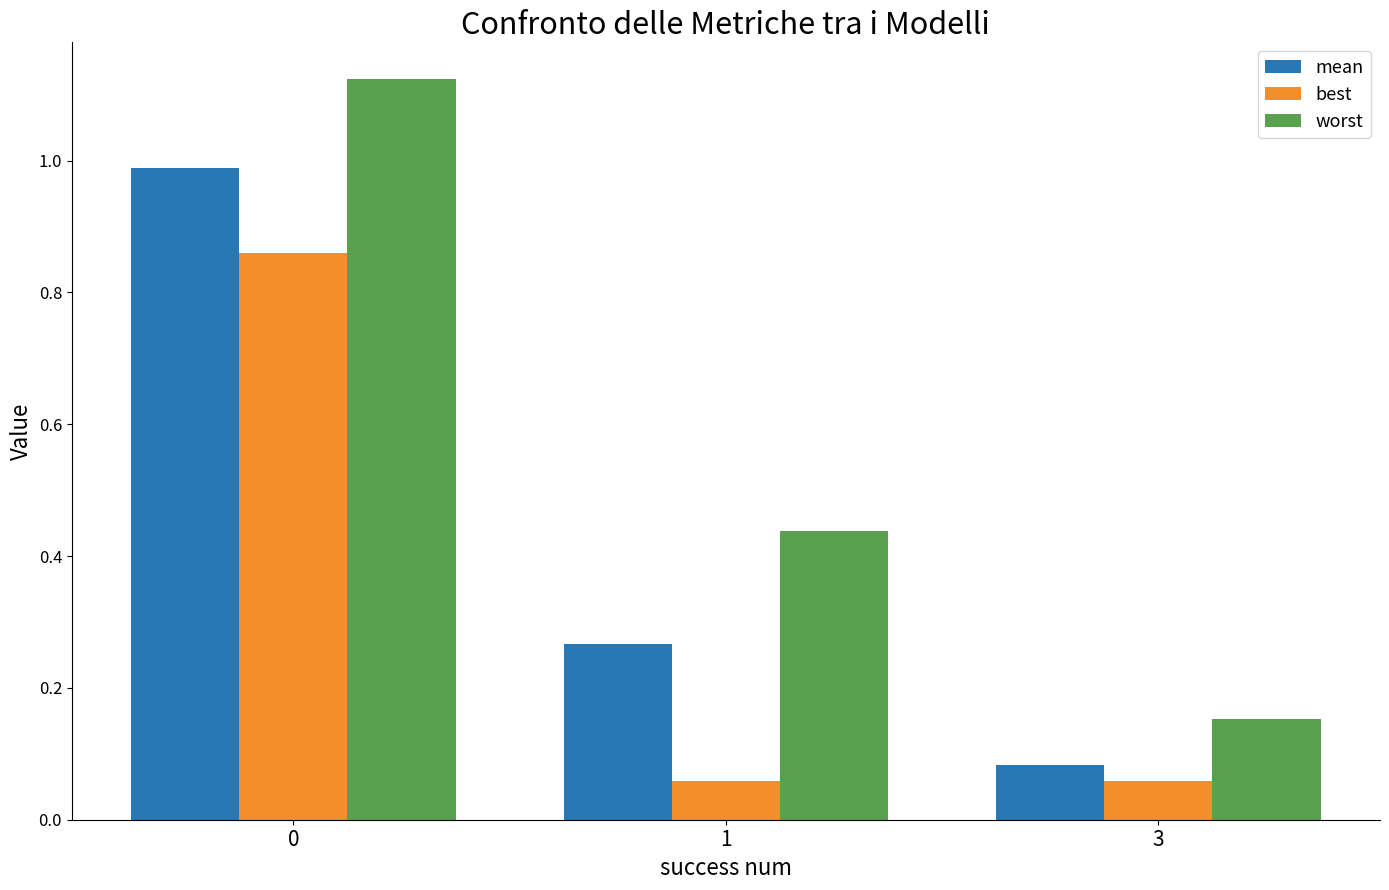

What is the average value of the worst series?

0.6